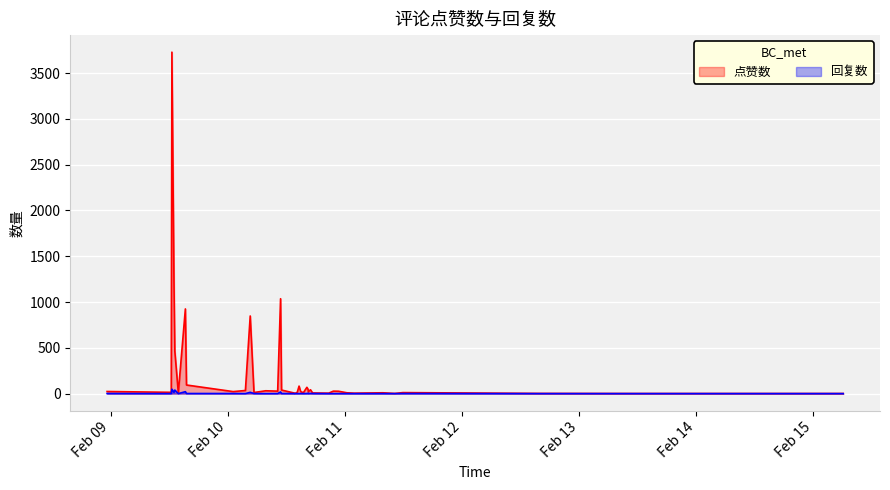

Rank the series by their average value, from lowest to highest.

回复数, 点赞数